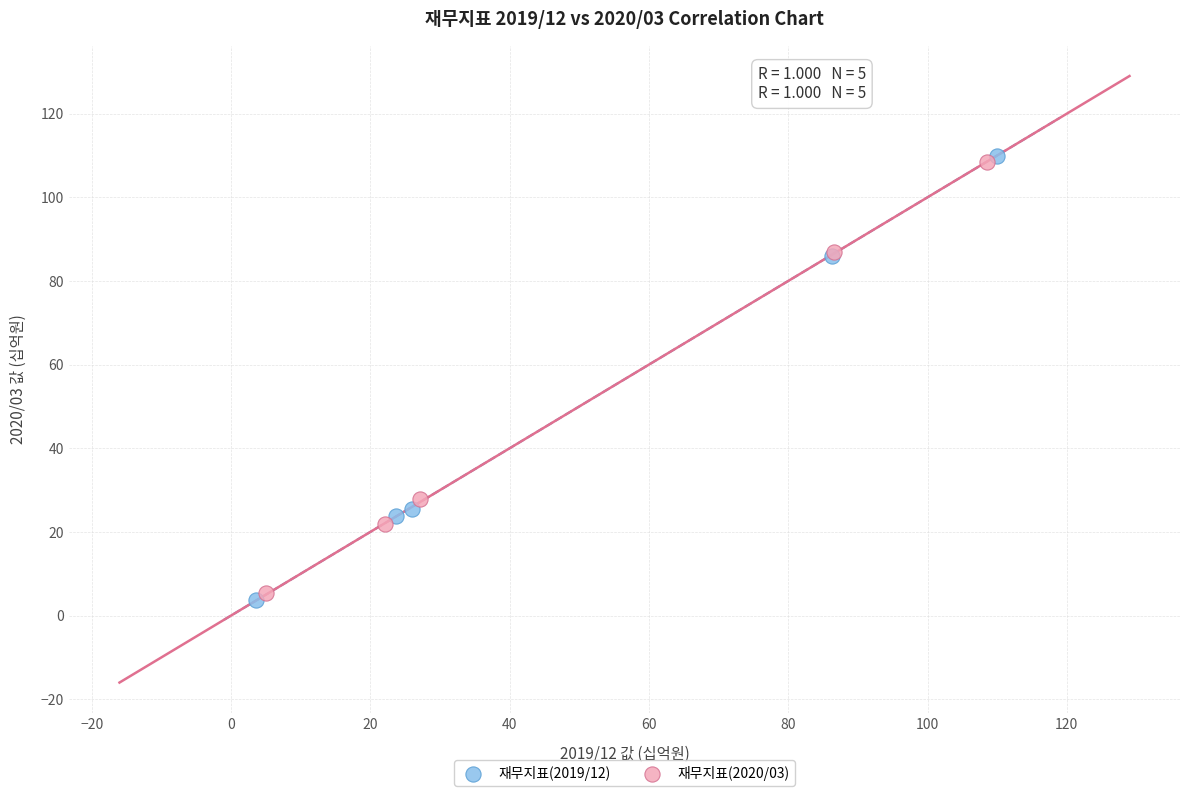

Which series has the largest Y range (max minus min)?

재무지표(2019/12)